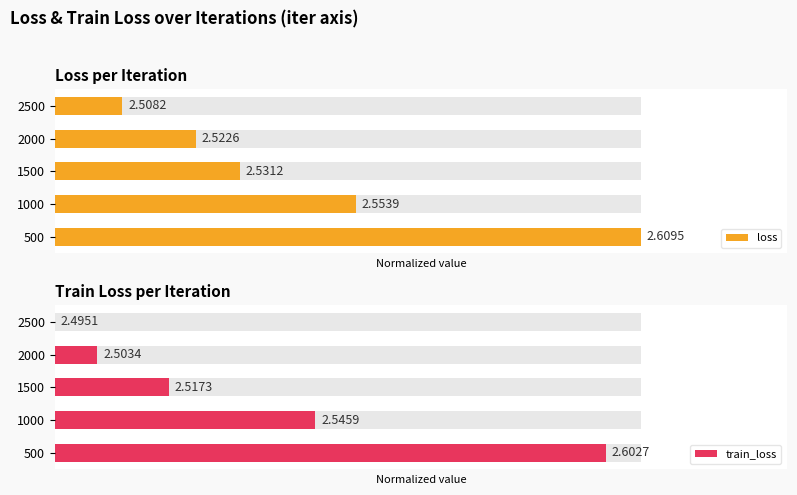

Which series has the widest spread of values?

train_loss